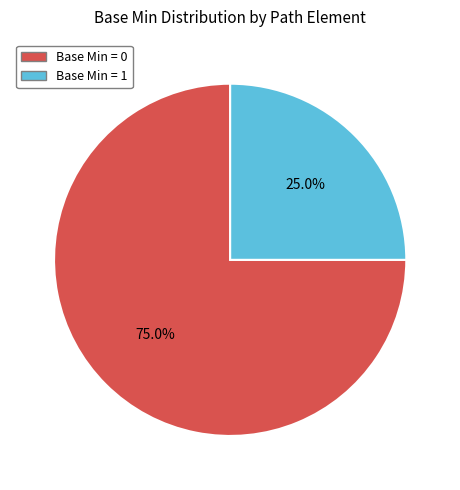

Is there a majority slice in this chart?

Yes